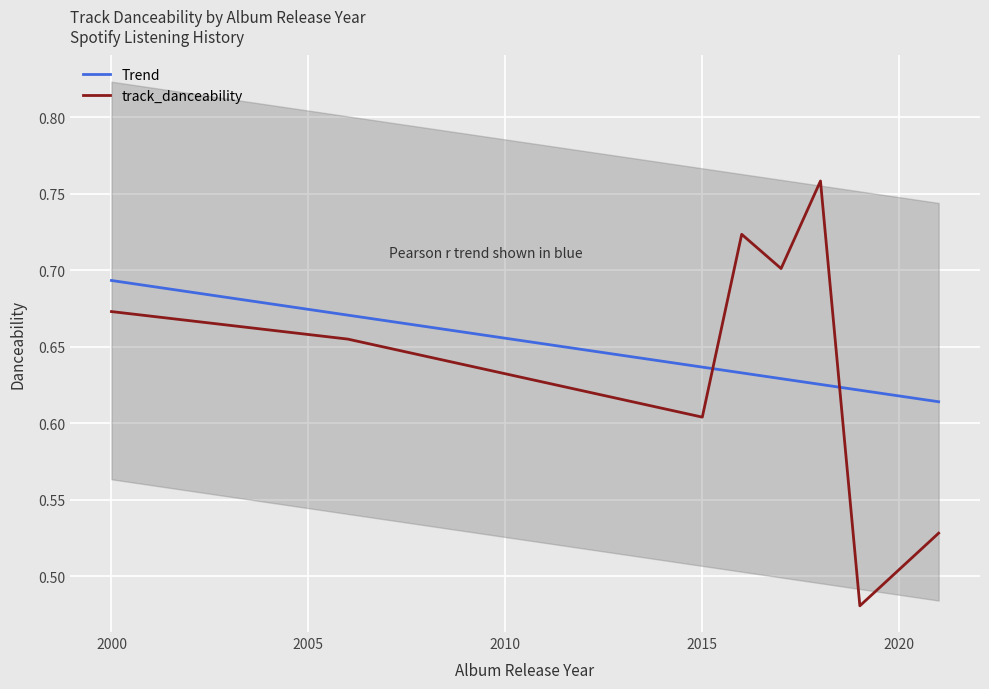

True or false: Trend has a value of 0.4 at 2015.

False